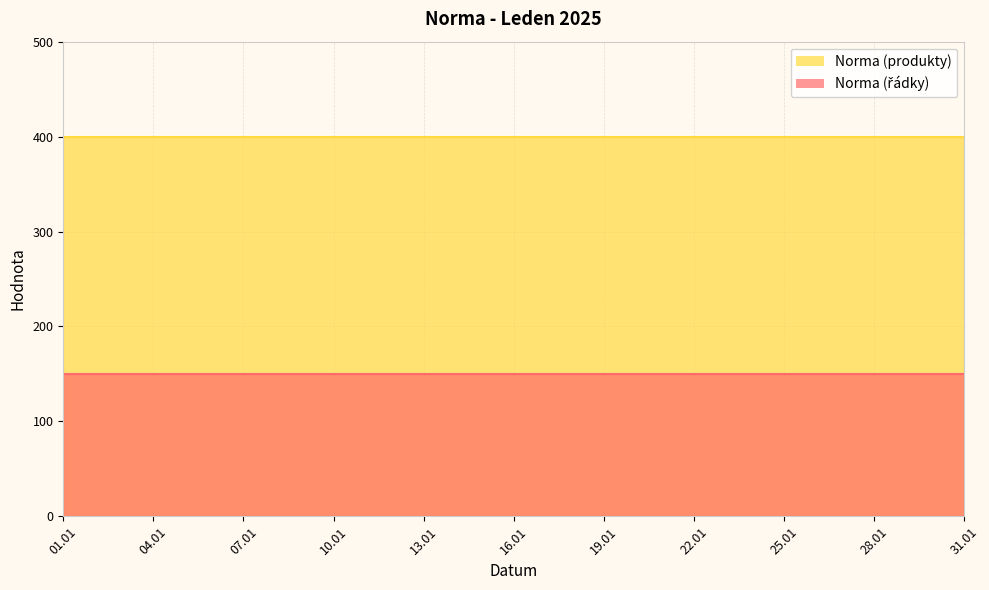

True or false: Norma (produkty) and Norma (řádky) cross at least once.

False